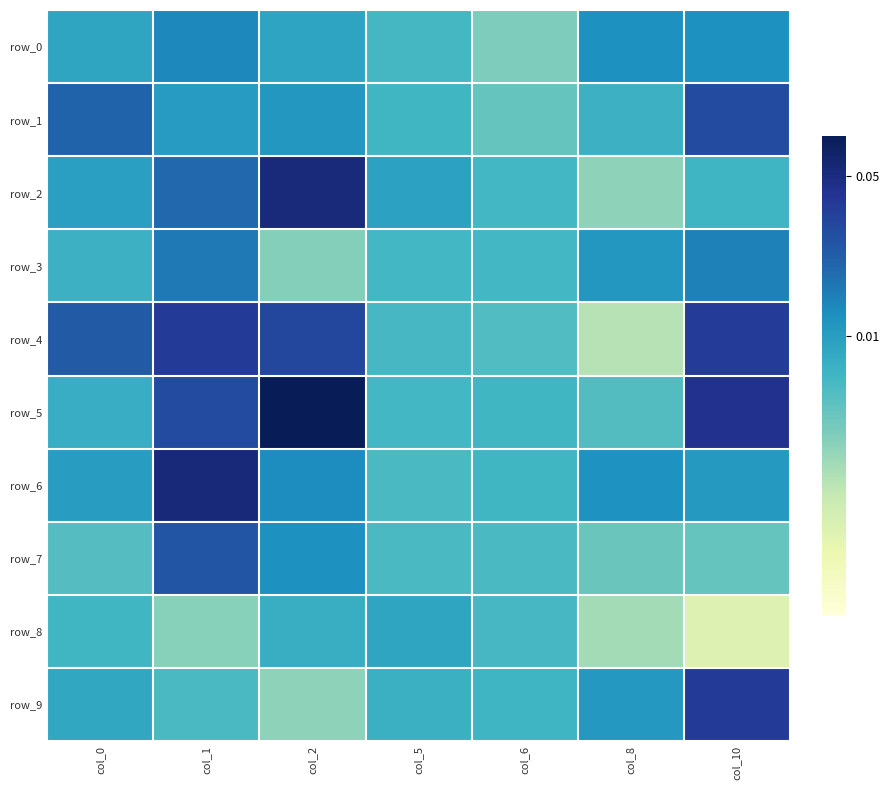

Which category has the lowest value in the row_2 series?

col_8